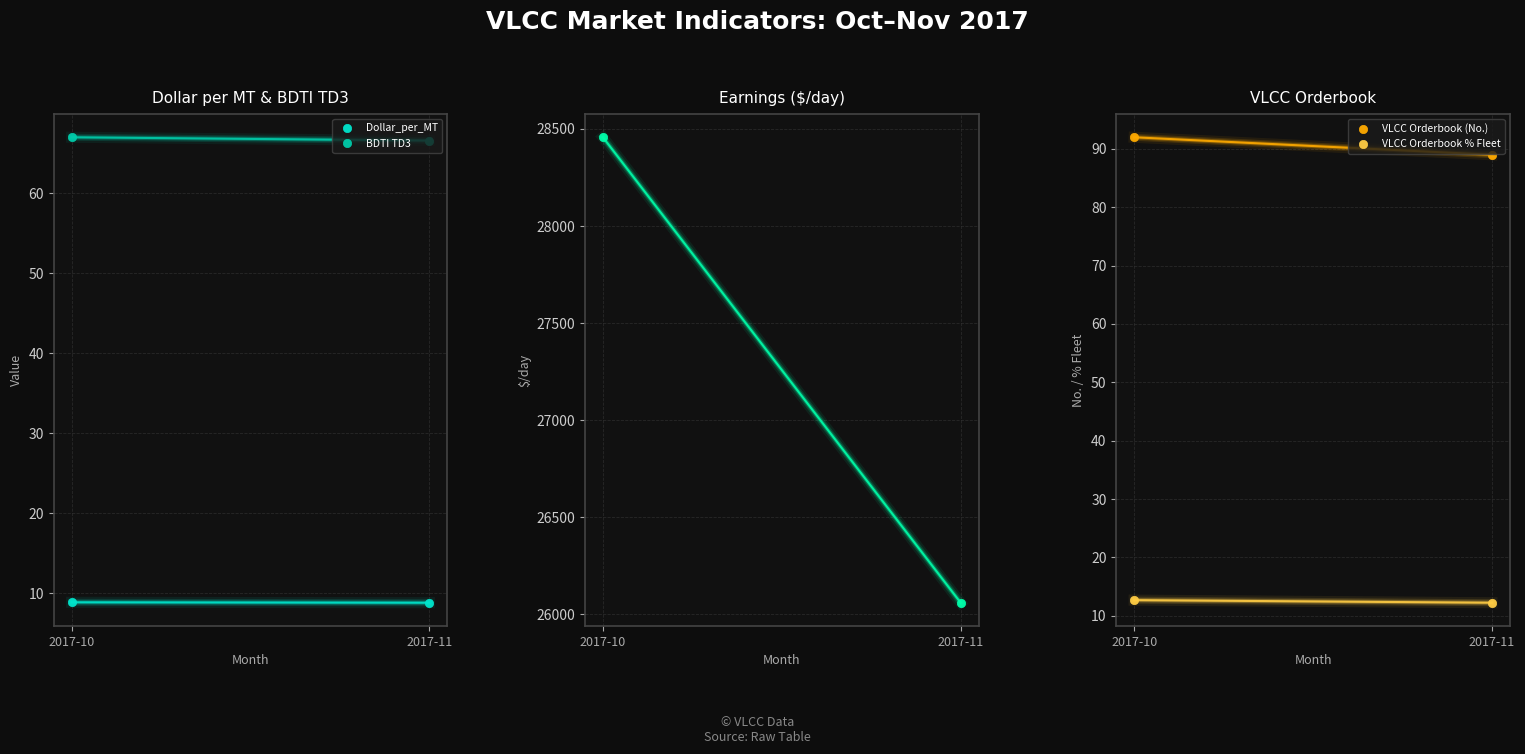

What is the difference between the maximum and minimum values in the VLCC Orderbook (No.) series?

3.0